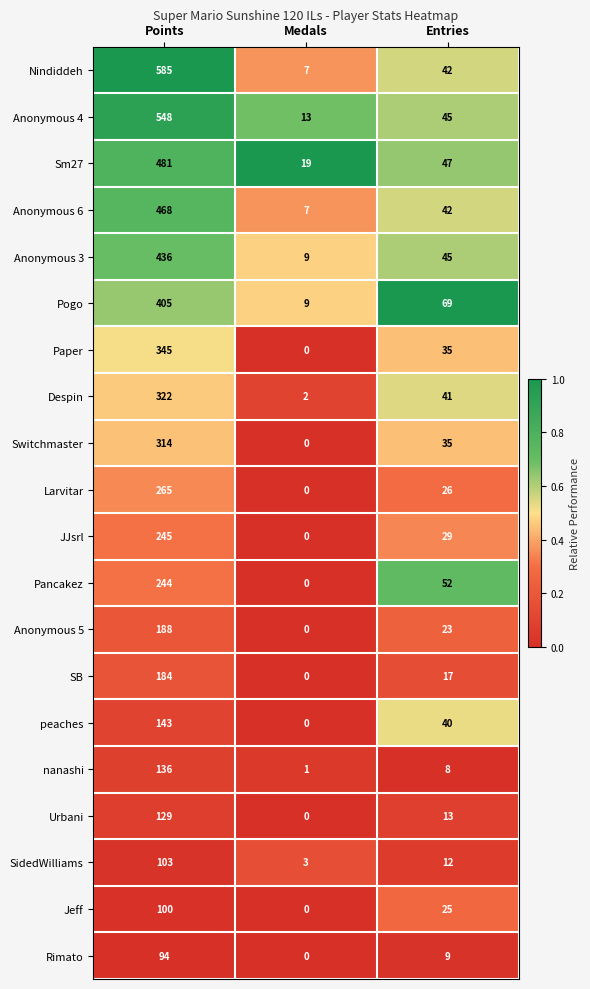

Which series changed the most between Points and Medals?

Nindiddeh